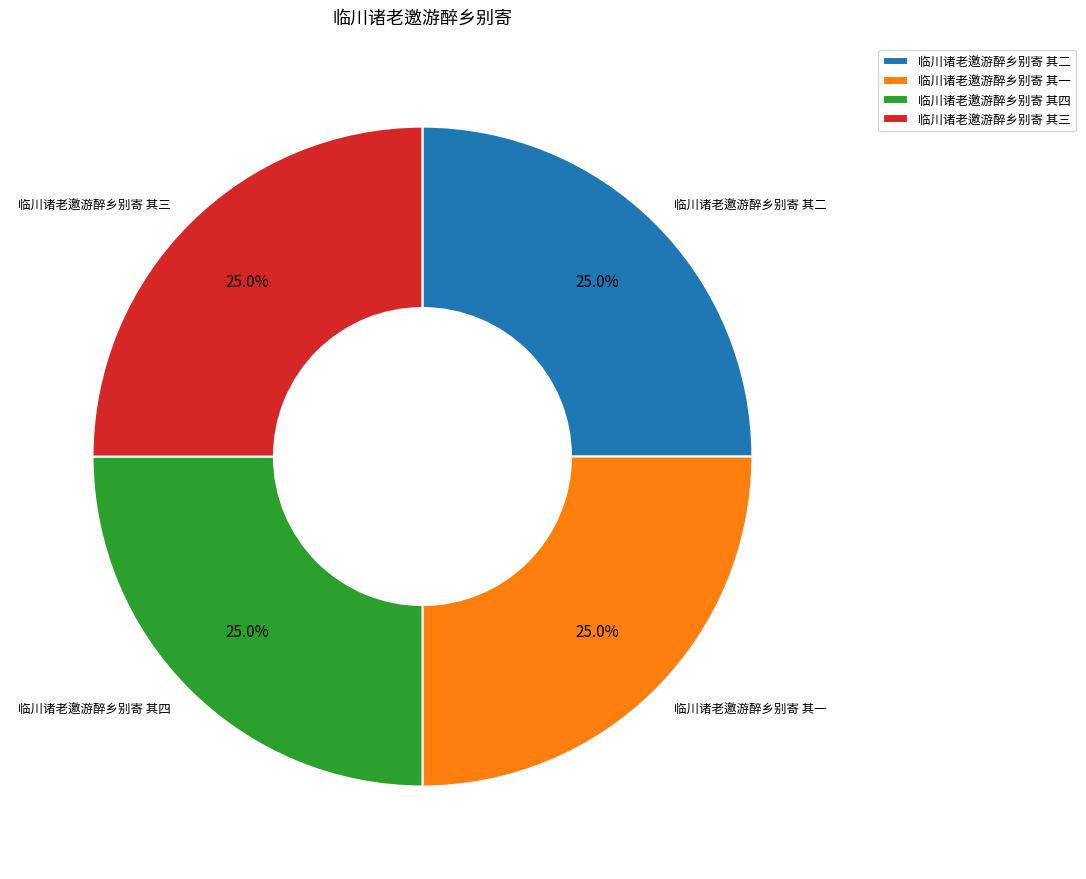

How many segments does this pie chart have?

4